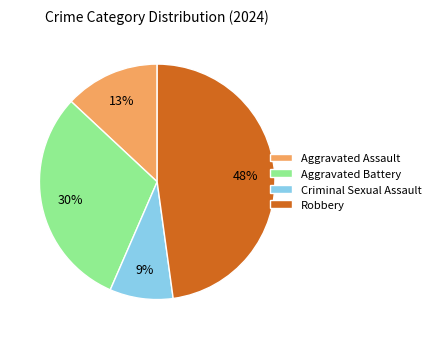

Do Aggravated Assault and Robbery together represent more than half of the pie?

Yes